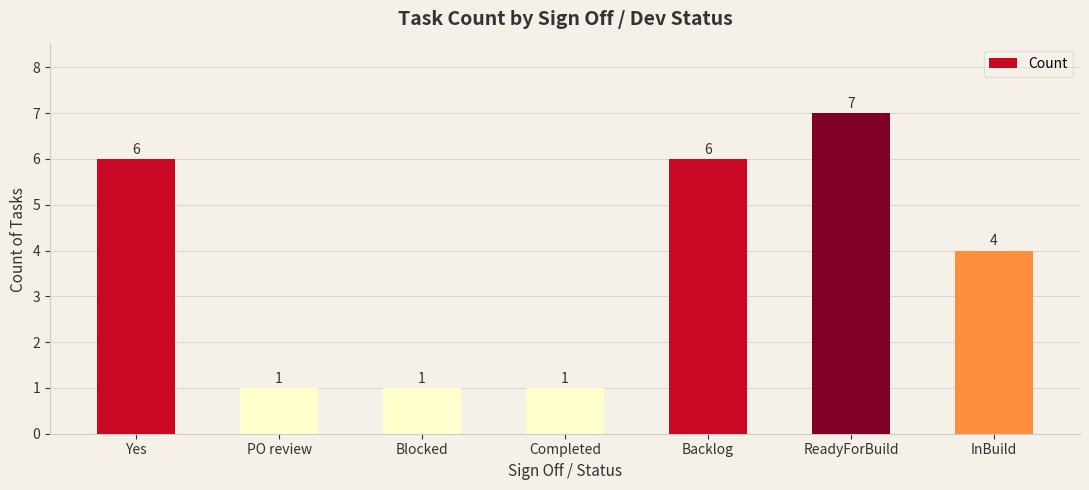

Count the values in the range 1 to 6.

6